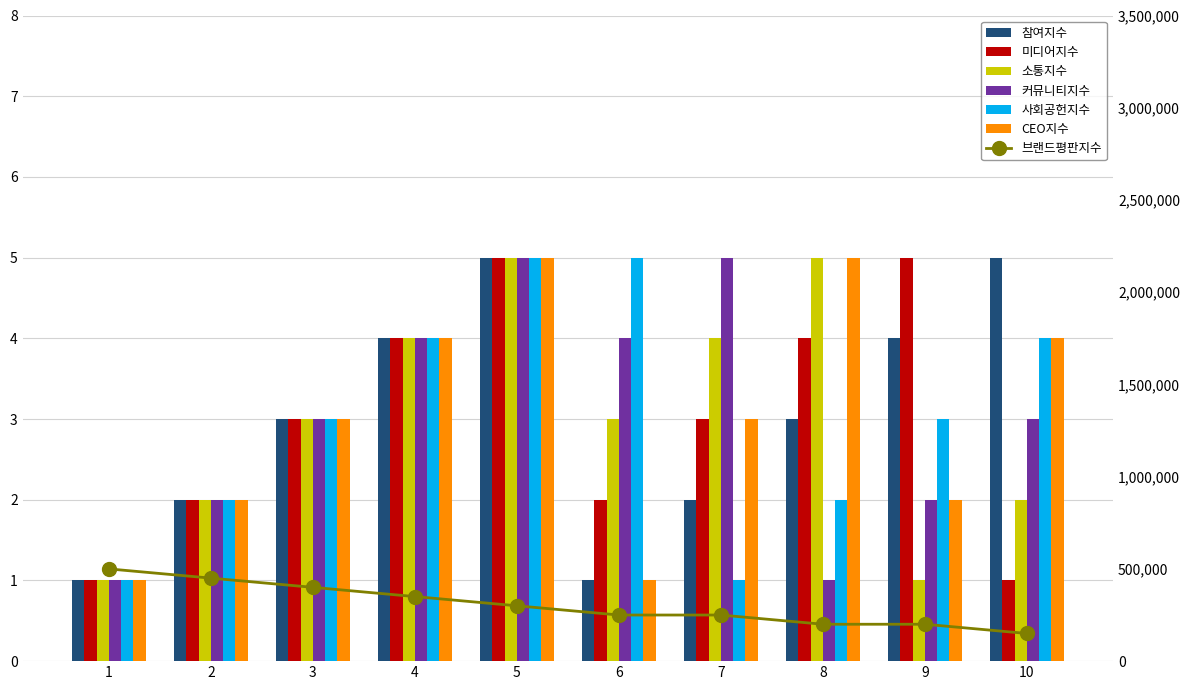

Reading left to right, extract all data points from this chart.

참여지수: 1	2	3	4	5	1	2	3	4	5
미디어지수: 1	2	3	4	5	2	3	4	5	1
소통지수: 1	2	3	4	5	3	4	5	1	2
커뮤니티지수: 1	2	3	4	5	4	5	1	2	3
사회공헌지수: 1	2	3	4	5	5	1	2	3	4
CEO지수: 1	2	3	4	5	1	3	5	2	4